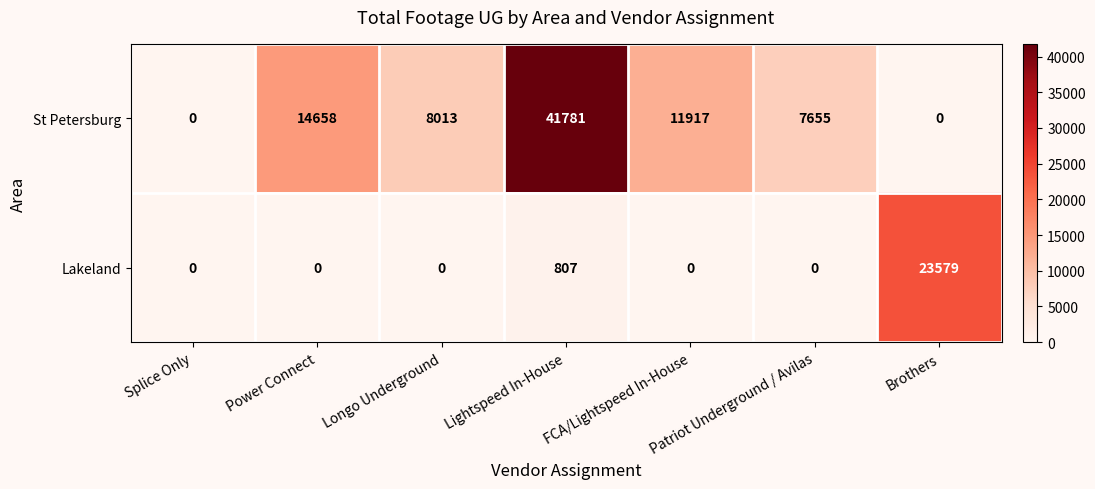

Is the value of St Petersburg at FCA/Lightspeed In-House greater than the value of Lakeland at Power Connect?

Yes